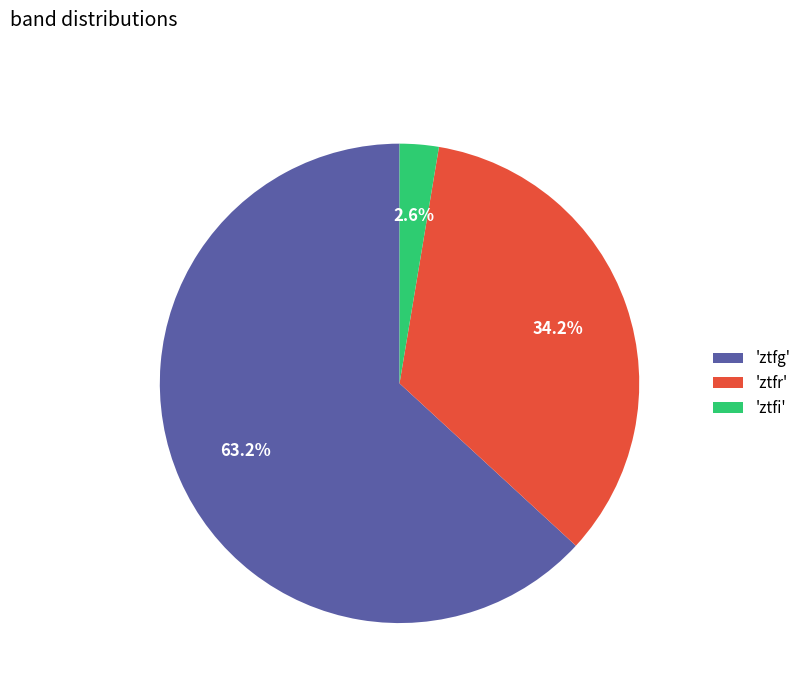

Does 'ztfg' account for over 50% of the chart?

Yes